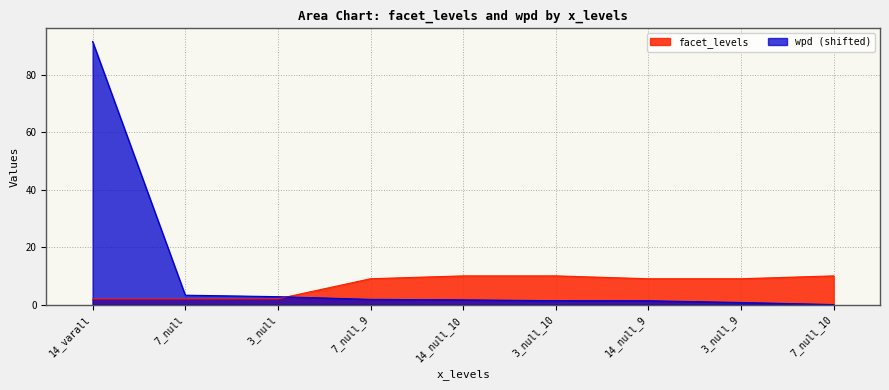

What is the difference between the wpd values at 3_null_9 and 7_null_9?

1.1